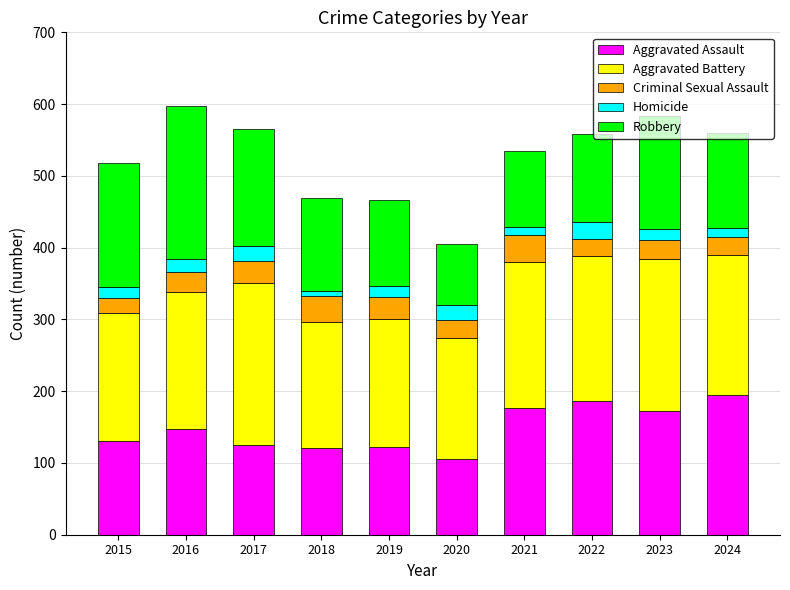

What is the total value across all series at 2017?

565